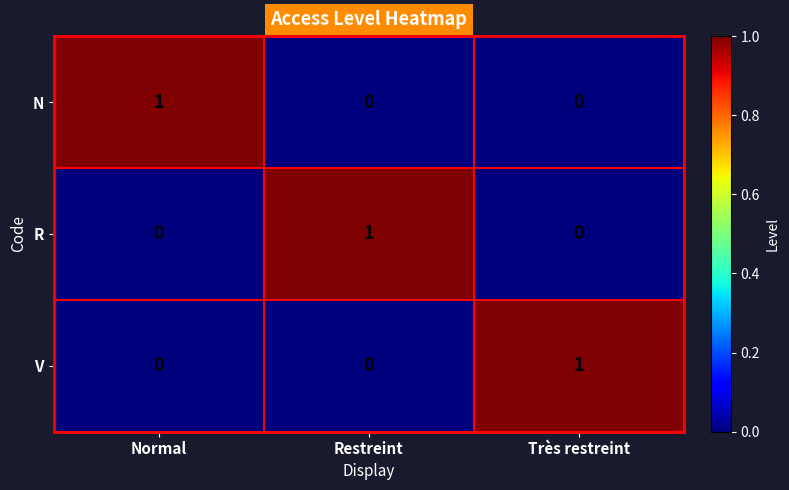

Is it true that V equals 1 at Très restreint?

True